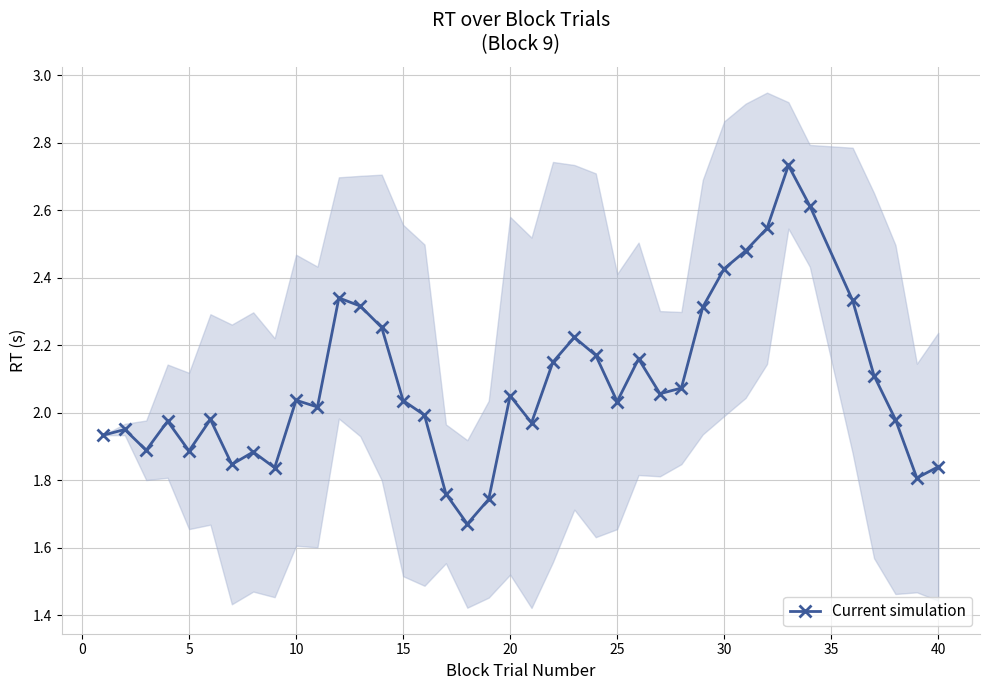

True or false: the data has more than 0 interior local peaks.

True